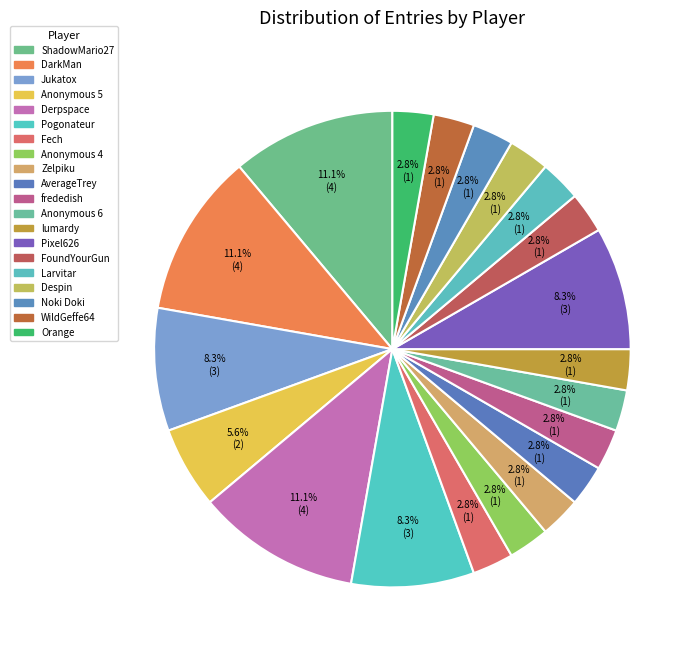

The frededish slice represents 3% of the pie. True or false?

True